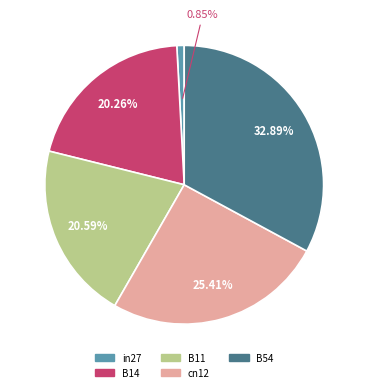

Does in27 represent more than half of the total?

No